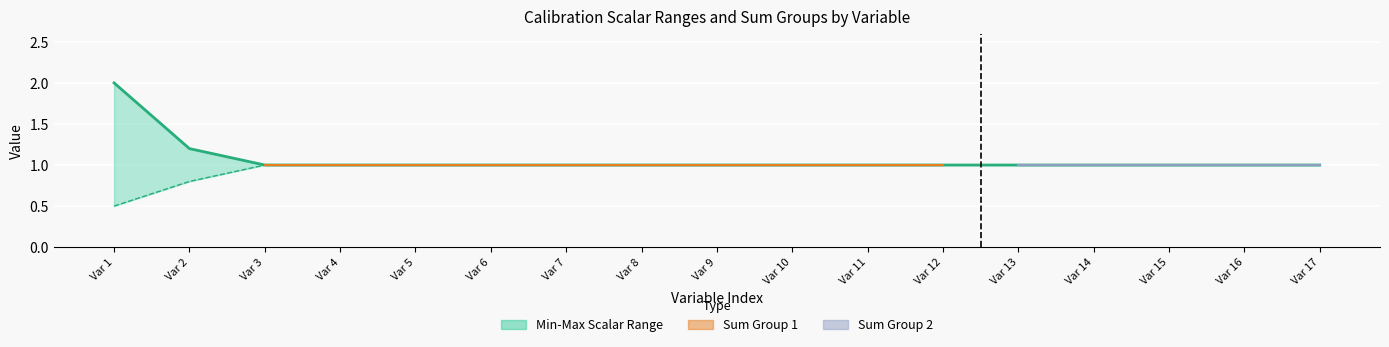

True or false: the data shows 1.0 at Var 9.

True